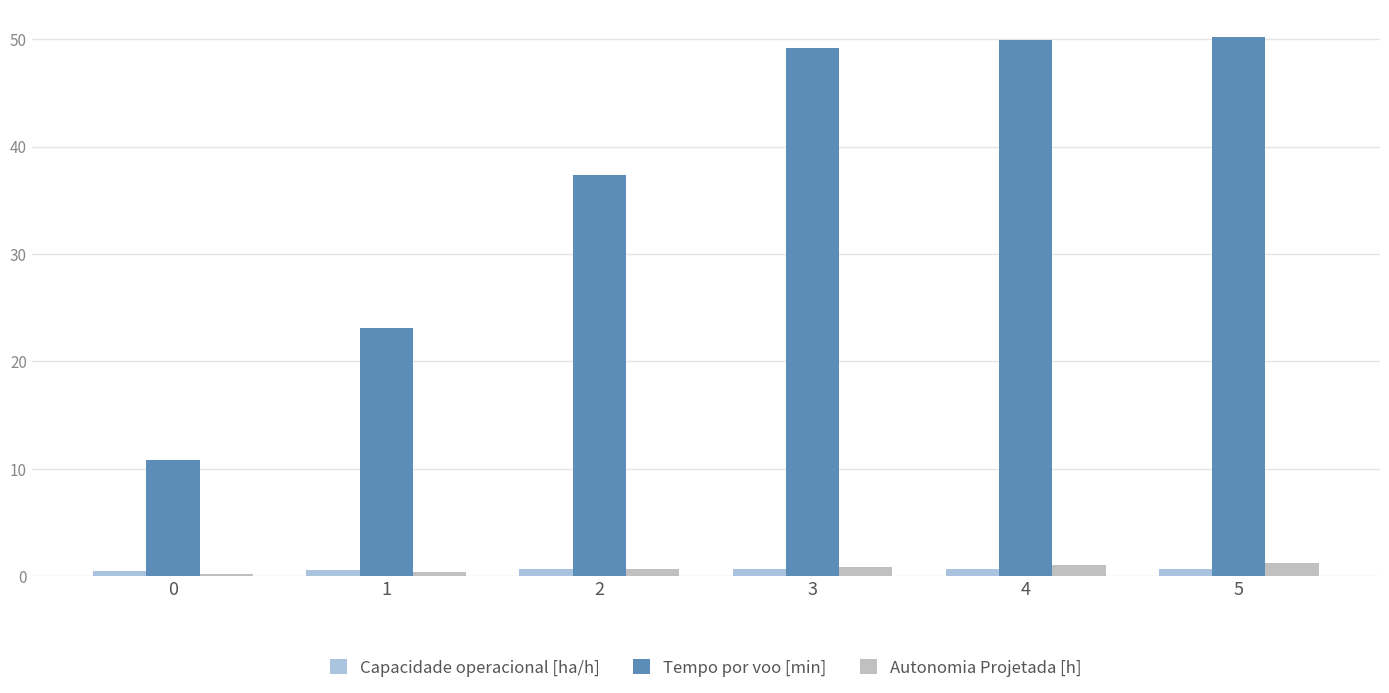

Is the value of Capacidade operacional [ha/h] at 3 greater than the value of Autonomia Projetada [h] at 5?

No